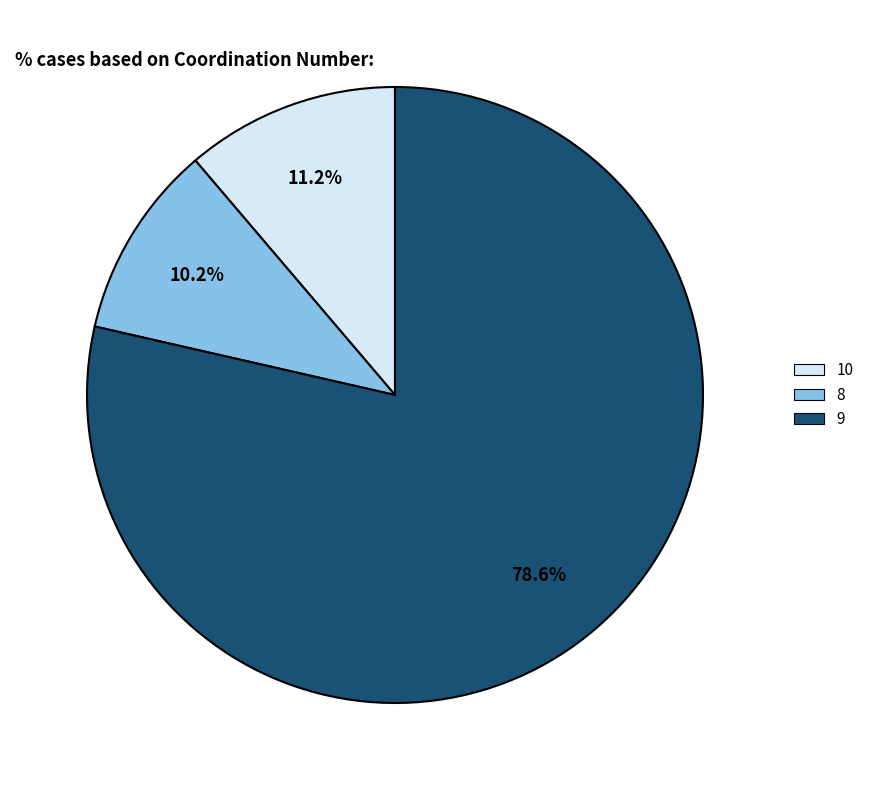

Is the sum of 10 and 8 greater than half?

No